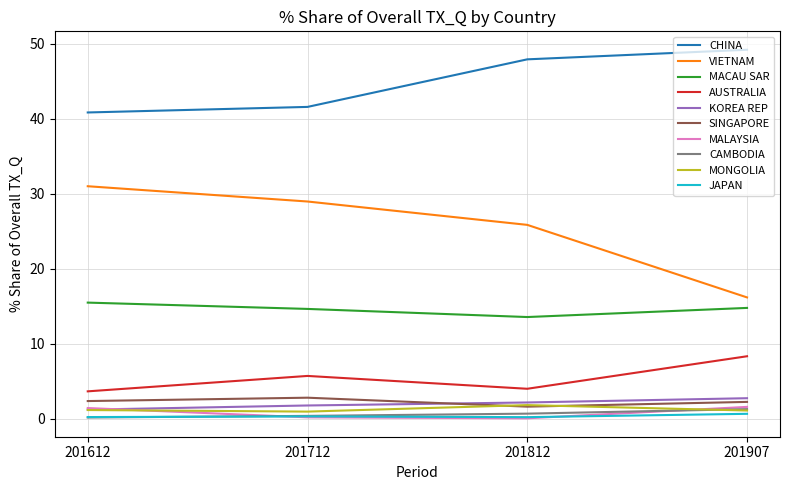

What is the minimum value for KOREA REP?

1.2